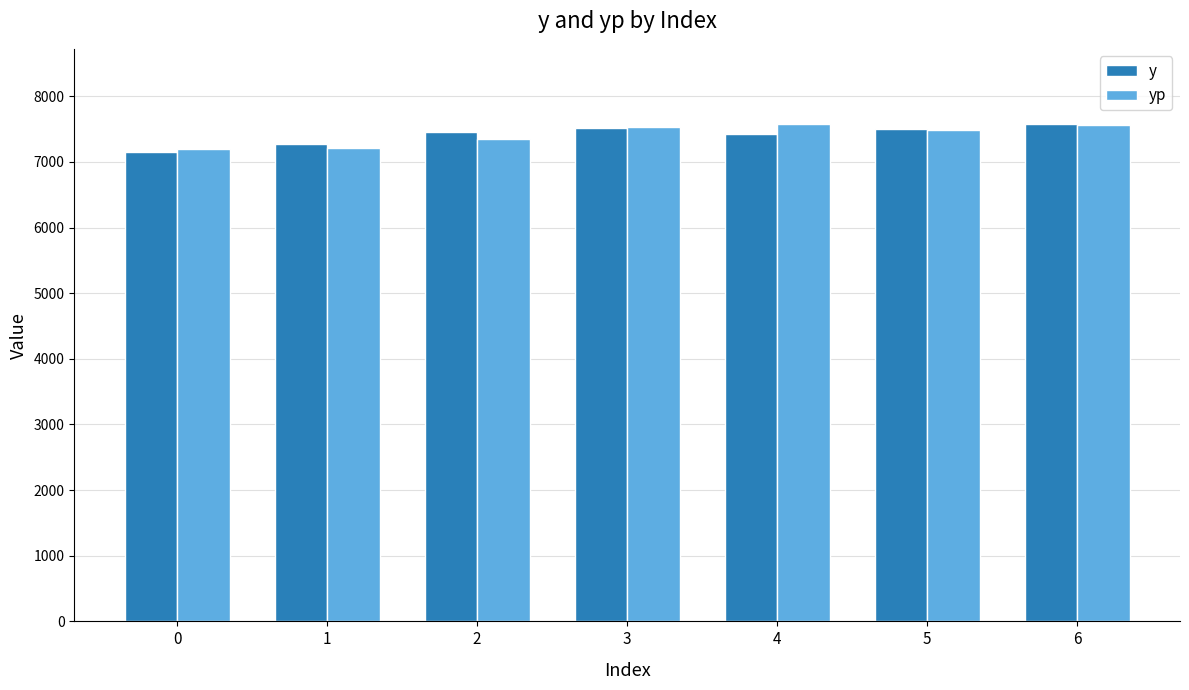

What is the maximum value shown in the chart?

7586.0